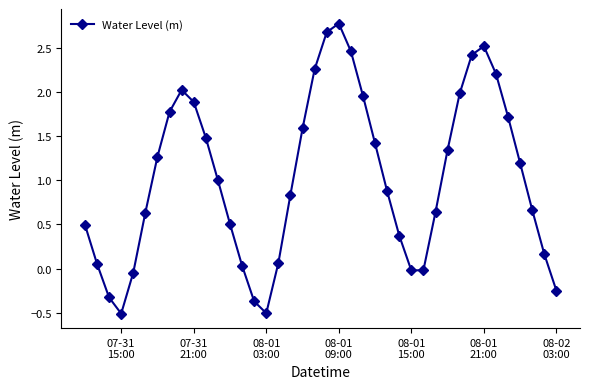

True or false: the data has more than 0 interior local peaks.

True